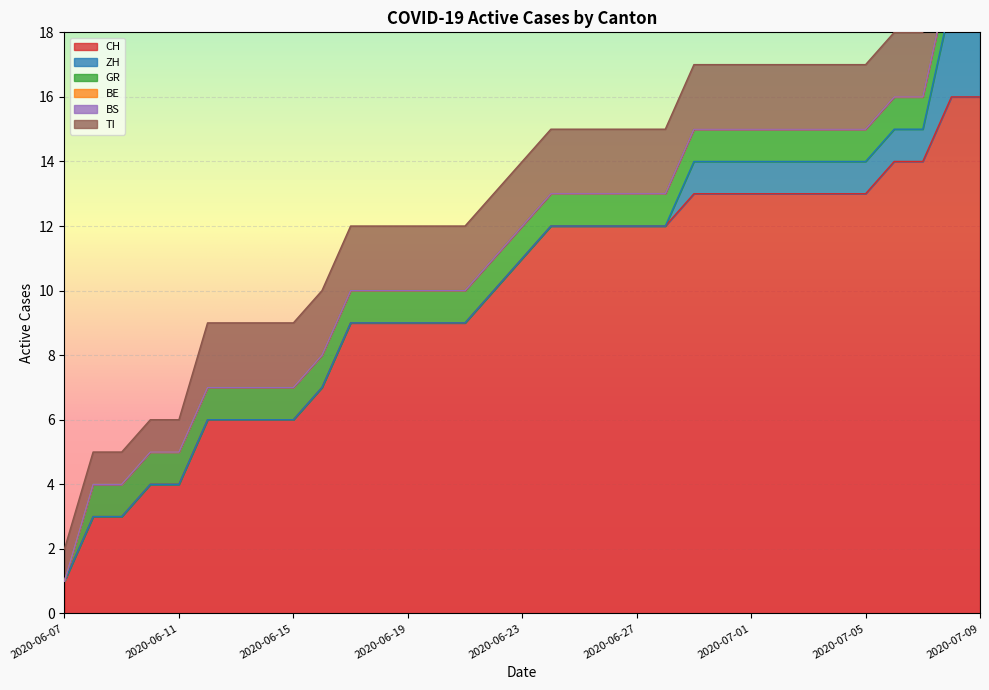

What is the total value across all series at 2020-06-24?

15